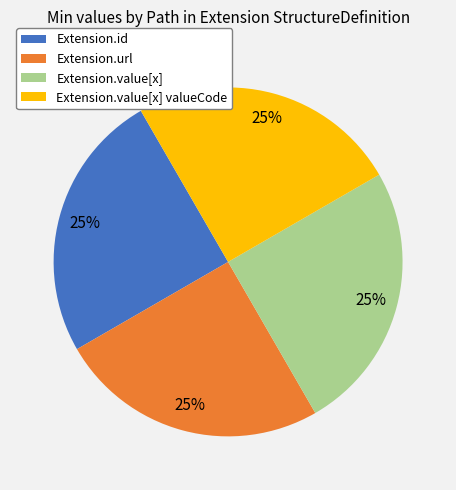

How many segments does this pie chart have?

4